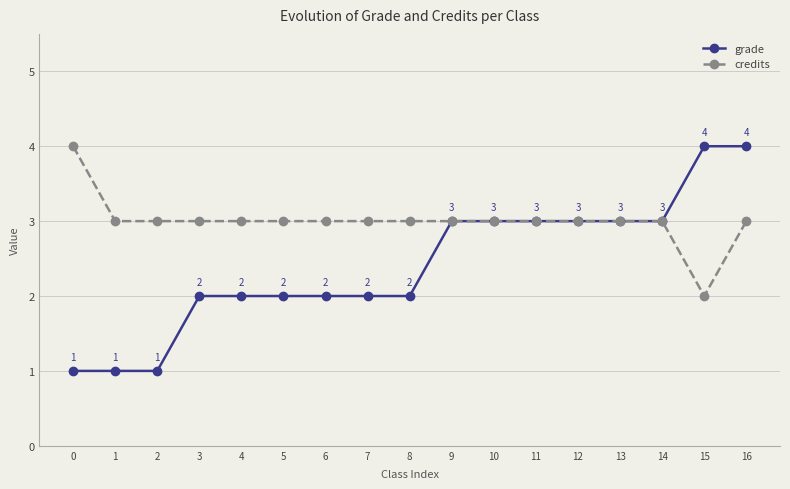

Which series has the largest total across all categories?

credits